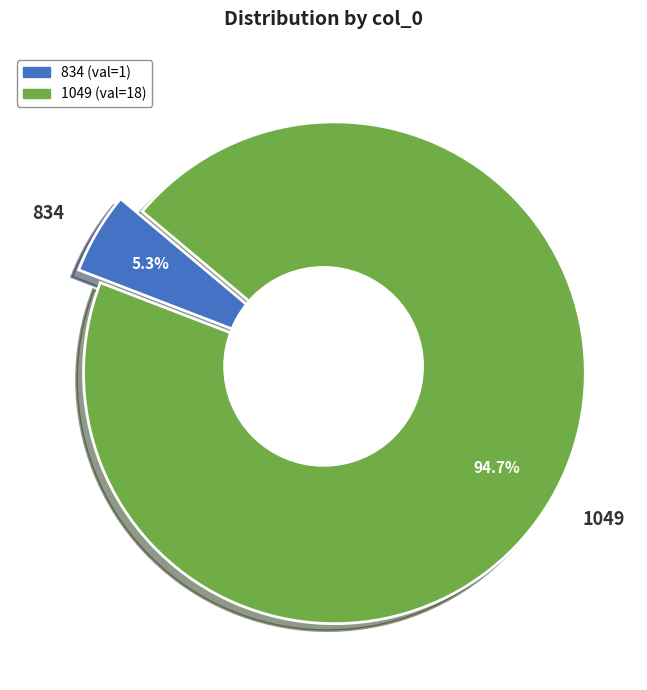

Rank the categories by value from lowest to highest.

834, 1049